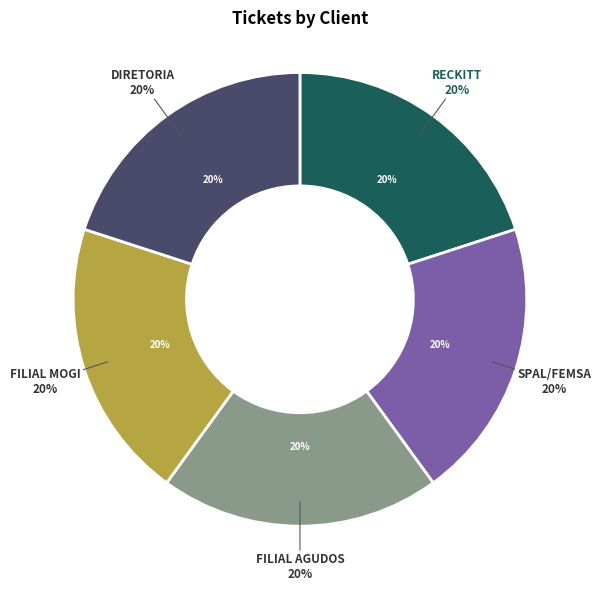

What is the largest slice in the pie chart?

FILIAL AGUDOS